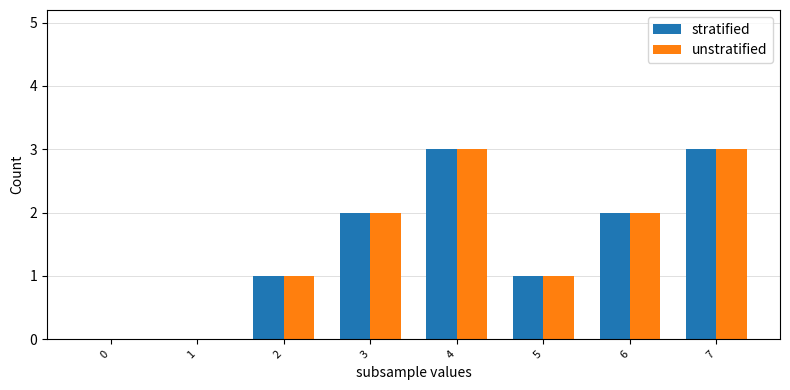

Is it true that unstratified equals 0 at 0?

True